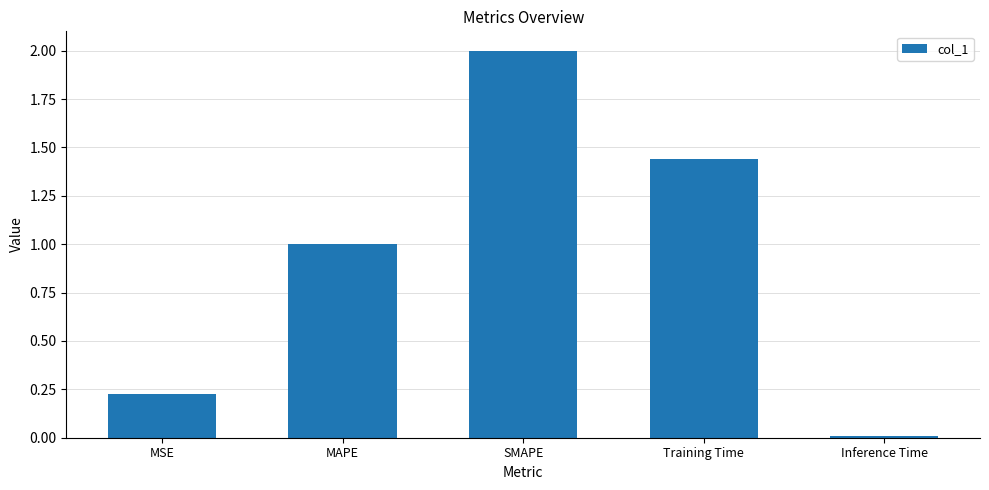

Rank the categories by value from lowest to highest.

Inference Time, MSE, MAPE, Training Time, SMAPE